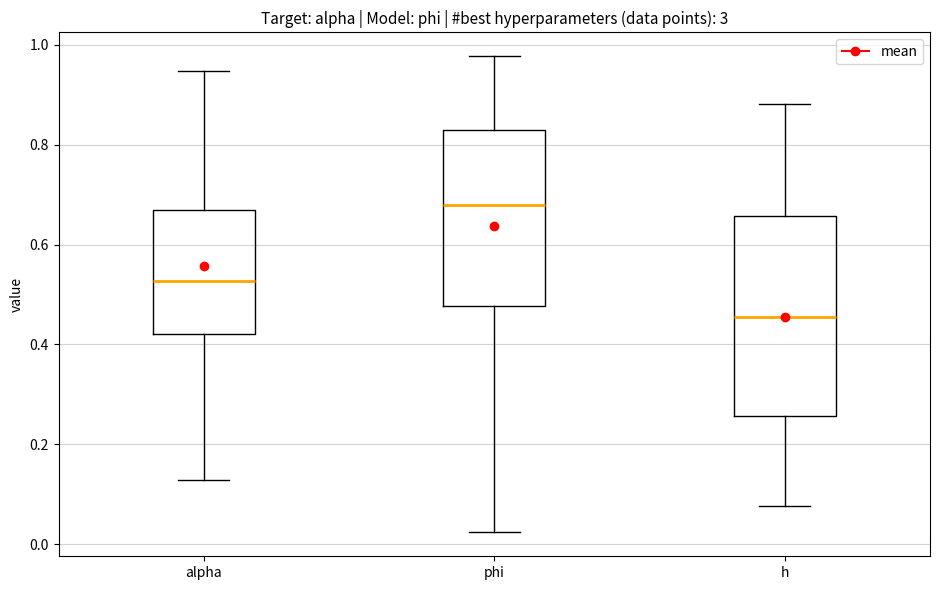

Which box's median line is the highest?

phi